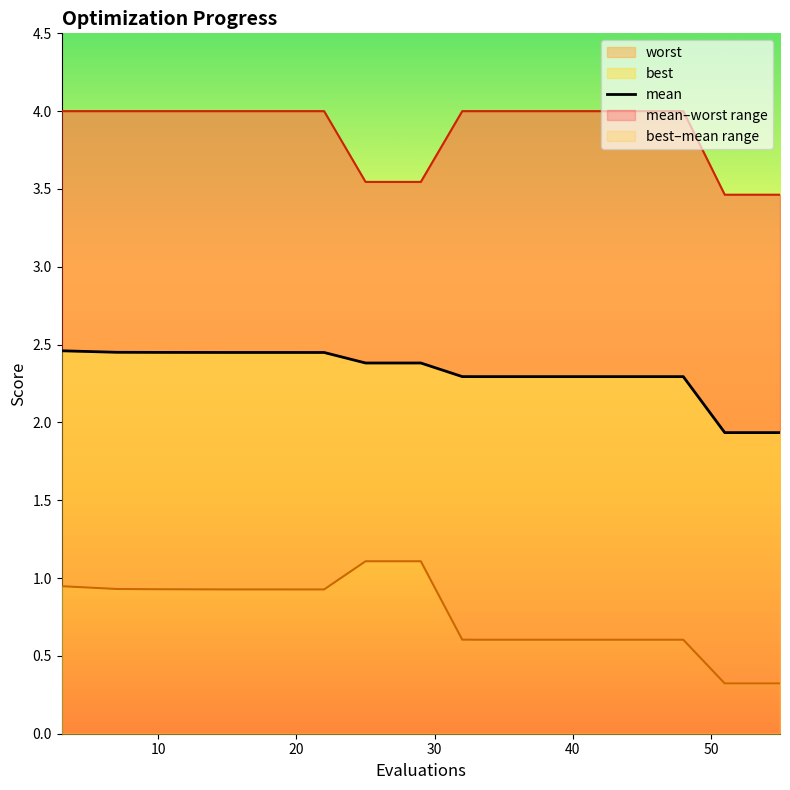

What is the value of the 8th point from the left?

2.4